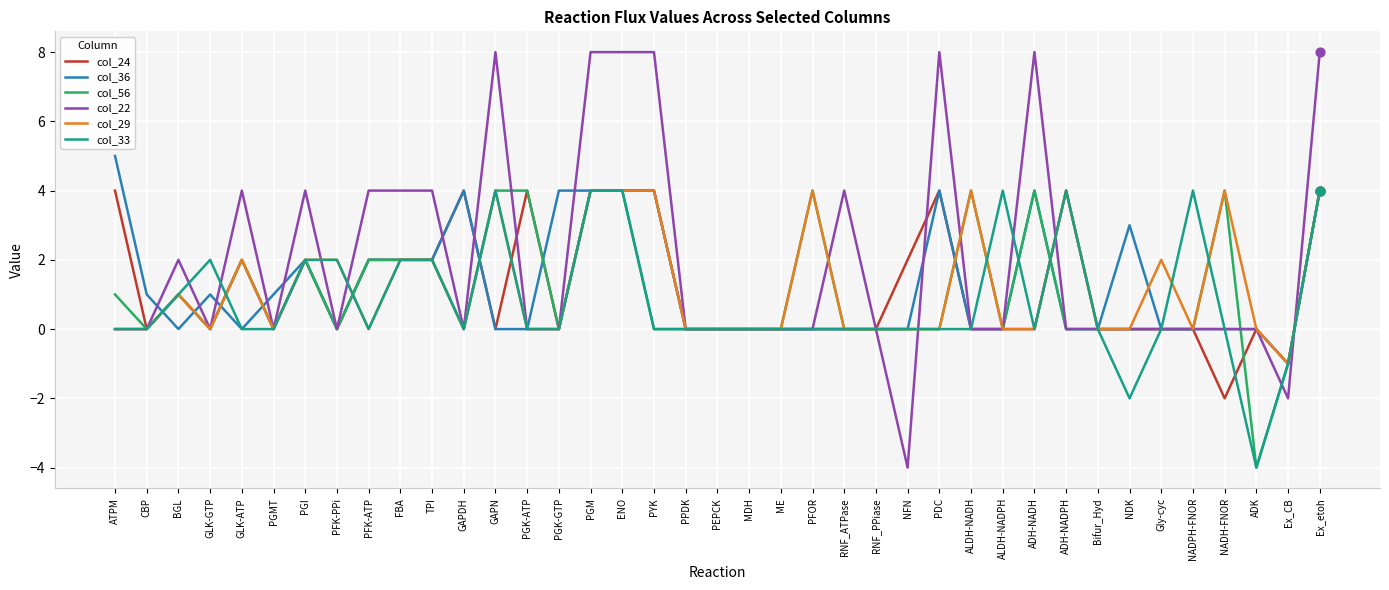

What is the total value across all series at PYK?

20